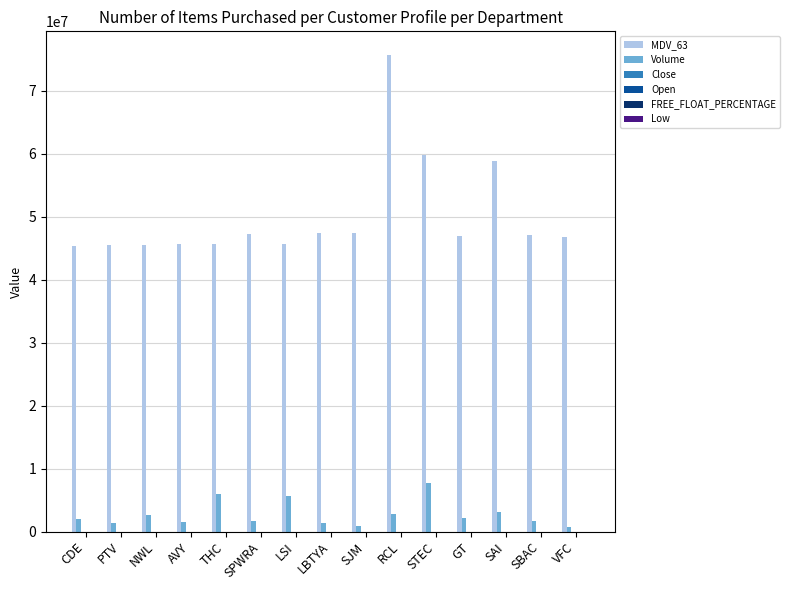

The MDV_63 series shows 62907559.8 at LSI. True or false?

False